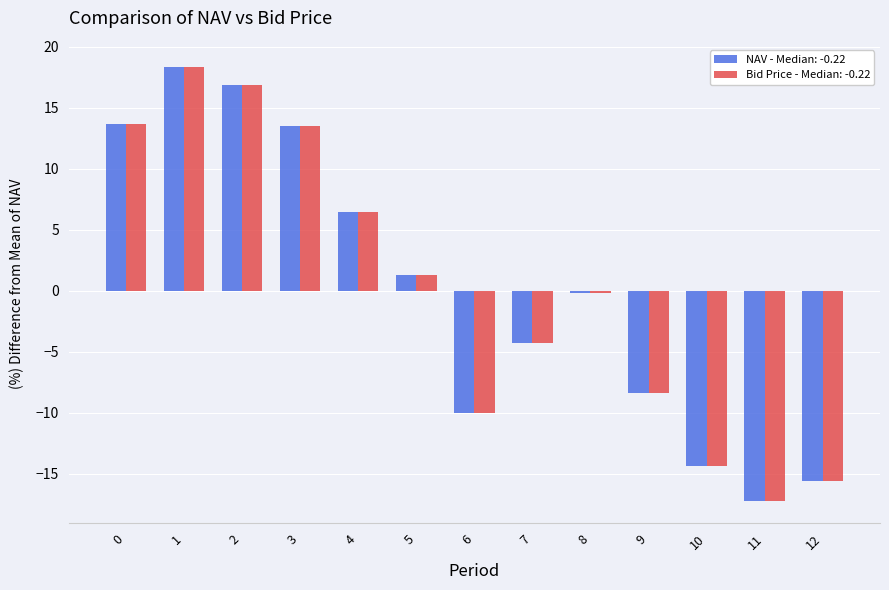

True or false: NAV - Median: -0.22 has a value of -11.7 at 9.

False